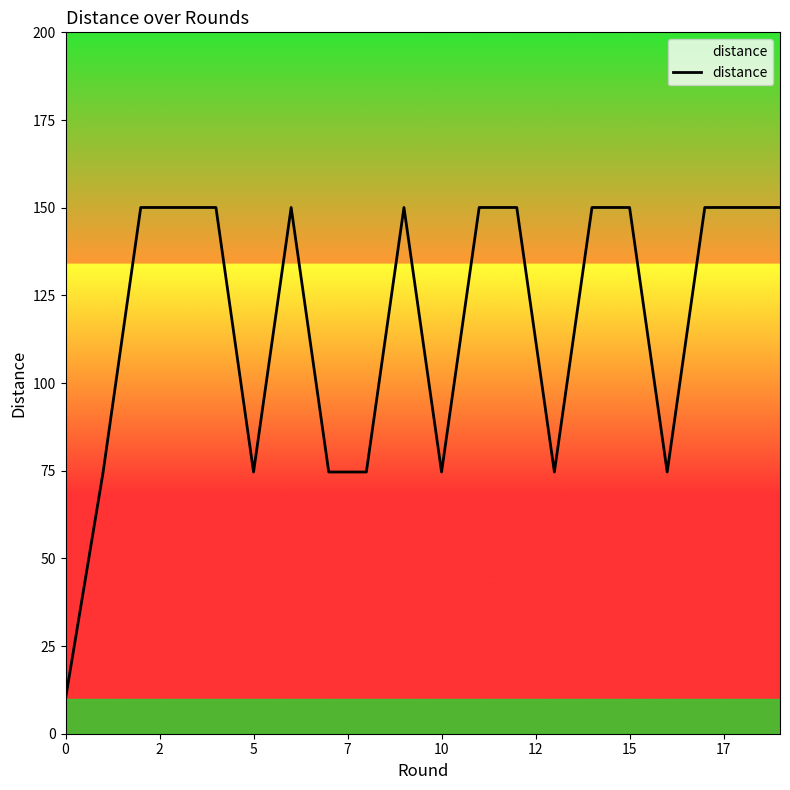

What is the difference between the maximum and minimum values?

140.1